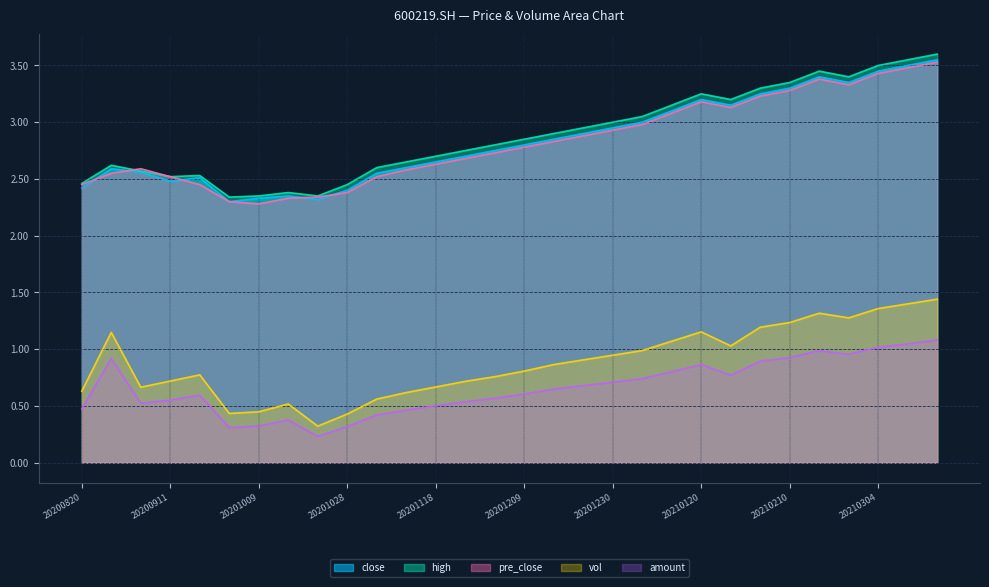

The value of pre_close at 20201202 is 1.8. True or false?

False